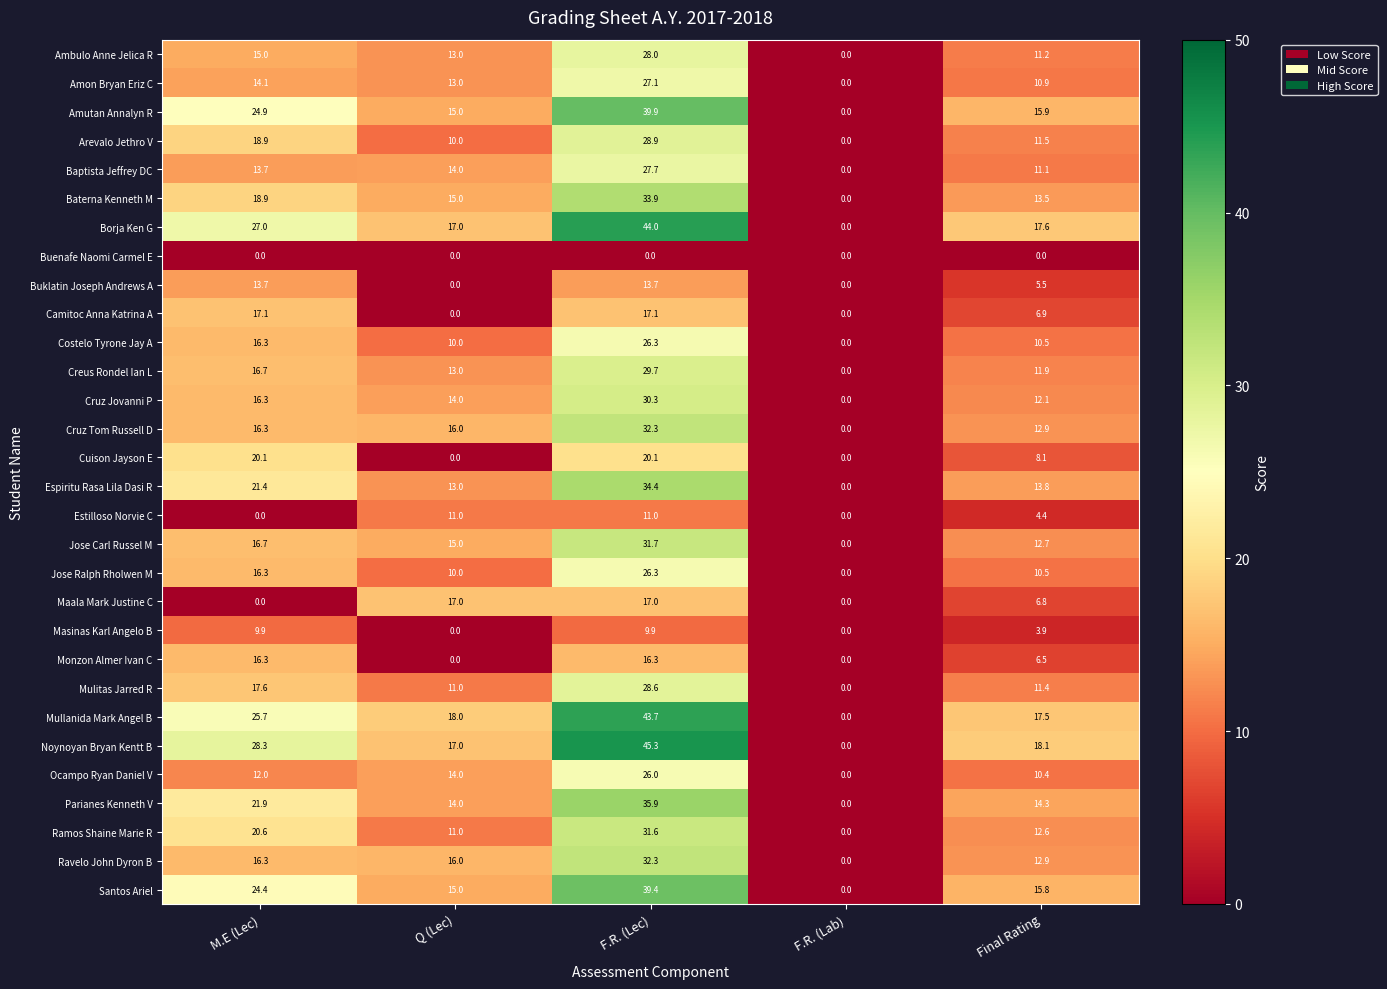

Where is Masinas Karl Angelo B nearest to the value 4?

Final Rating